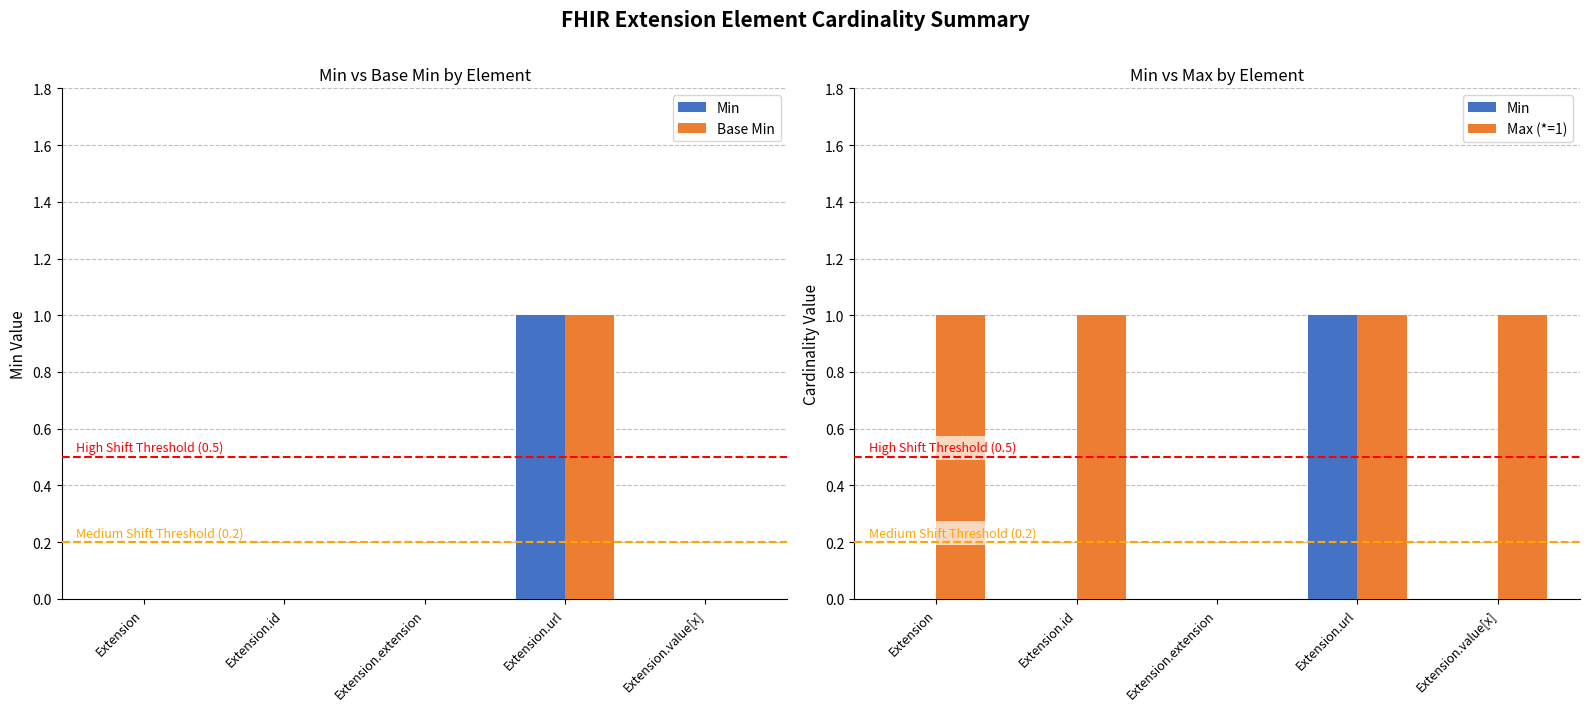

What is the label of the 1st bar from the right?

Extension.value[x]